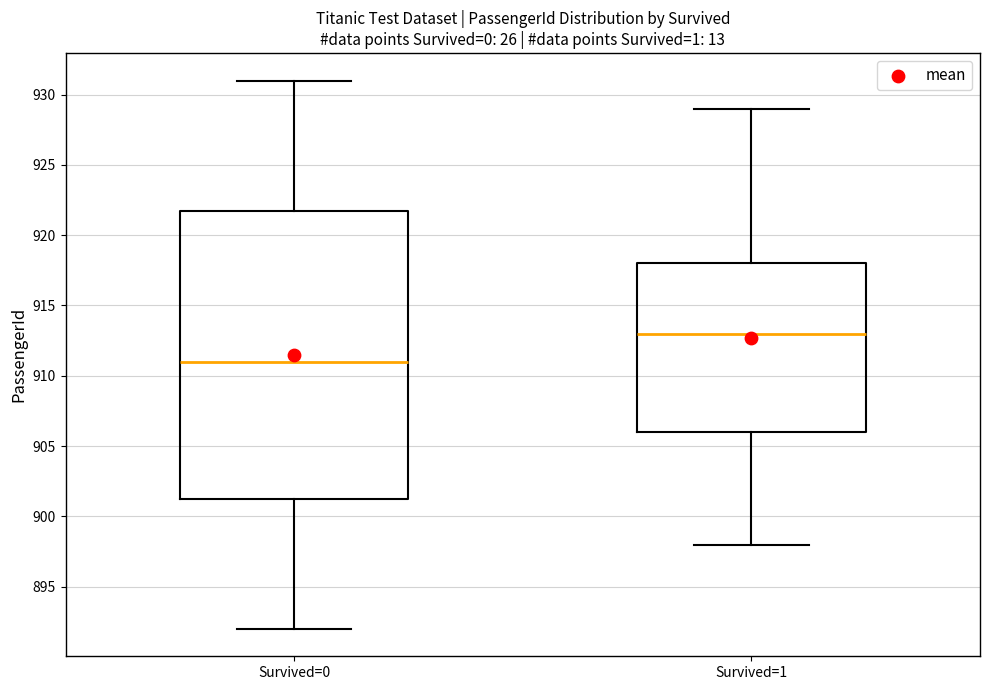

Where does the lower whisker of the box for Survived=0 end on the y-axis? The values are not printed on the chart, so give them approximately, as read against the axis.

892.0